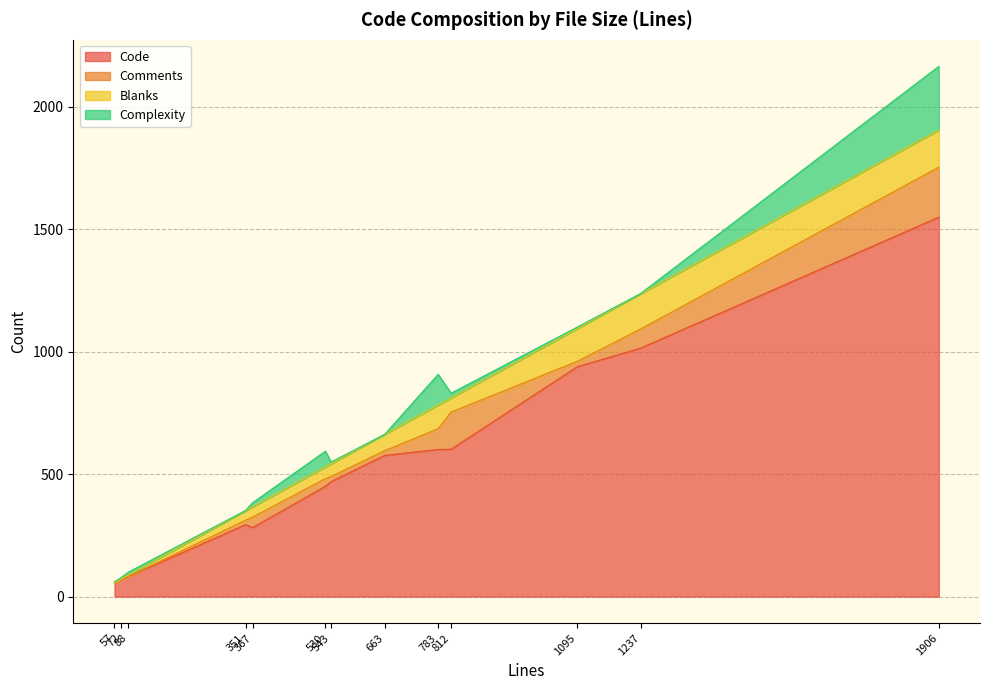

What is the lowest value of the Code series?

56